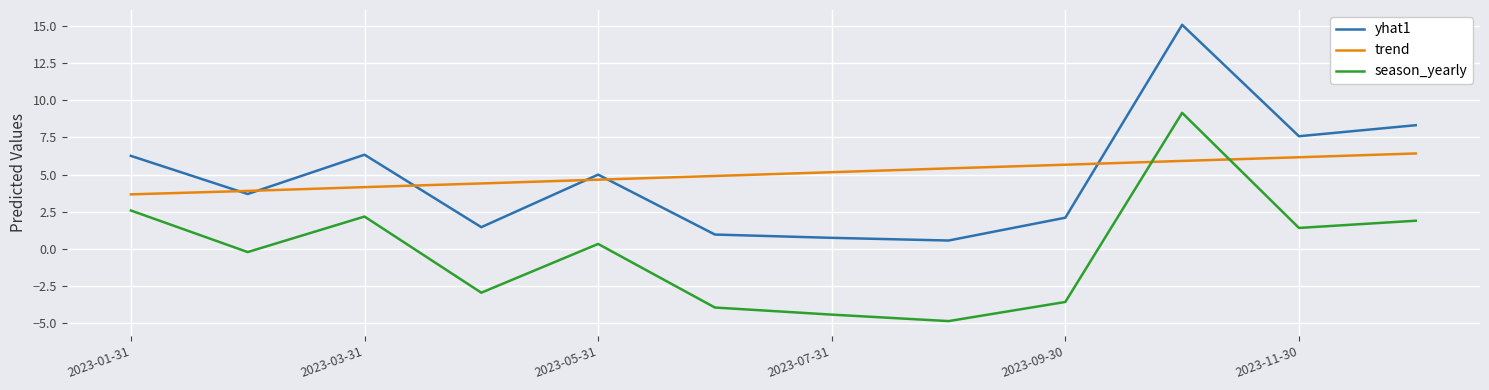

What is the highest value of the season_yearly series?

9.1